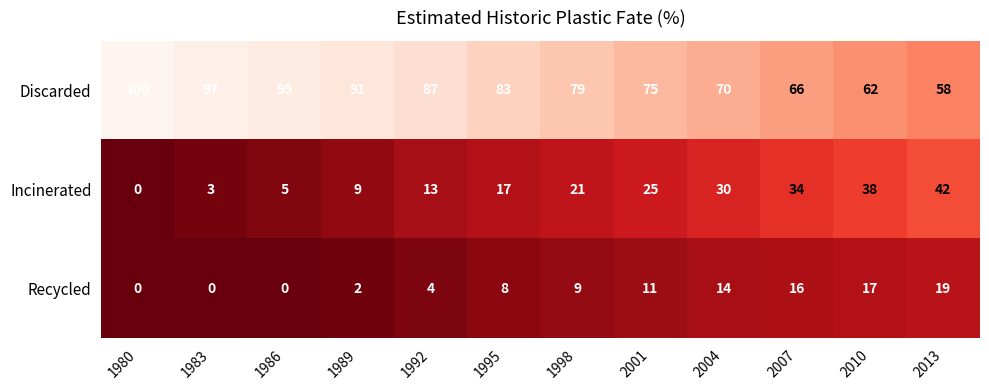

What is the difference between the highest and lowest values at 2004?

56